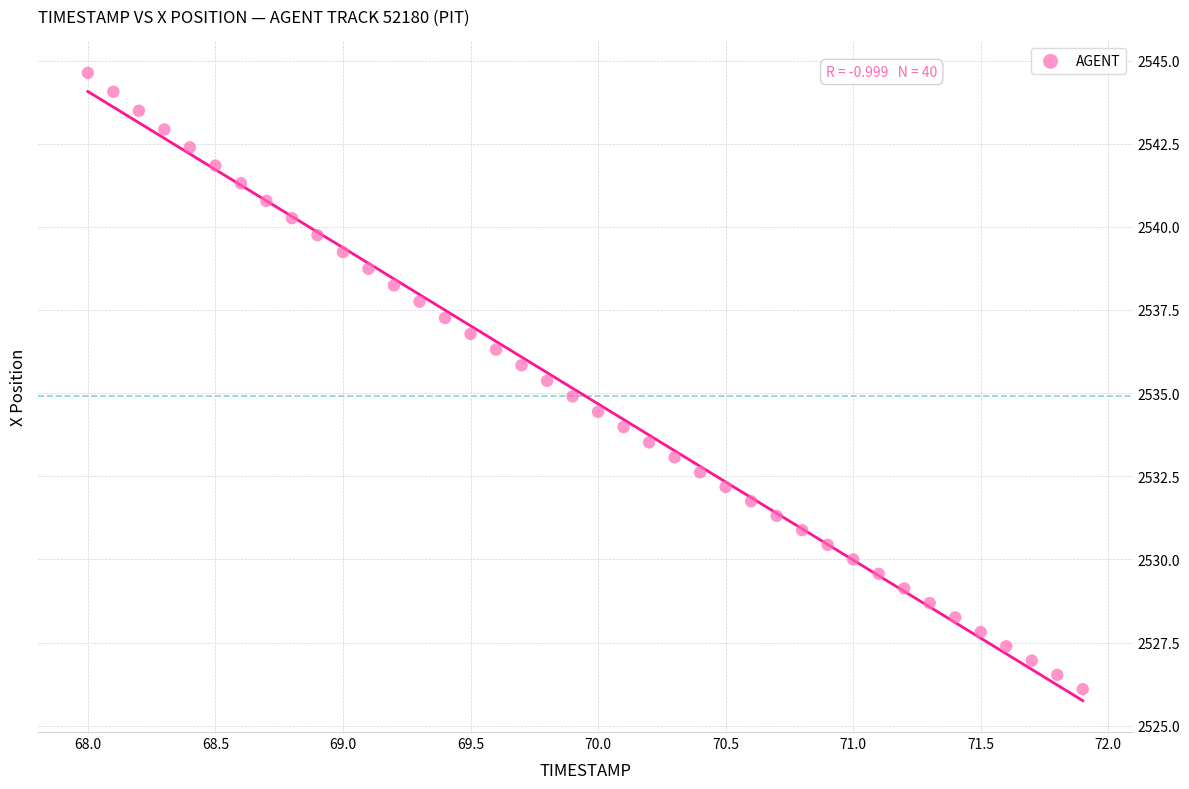

What is the range of Y values (max minus min)?

18.5